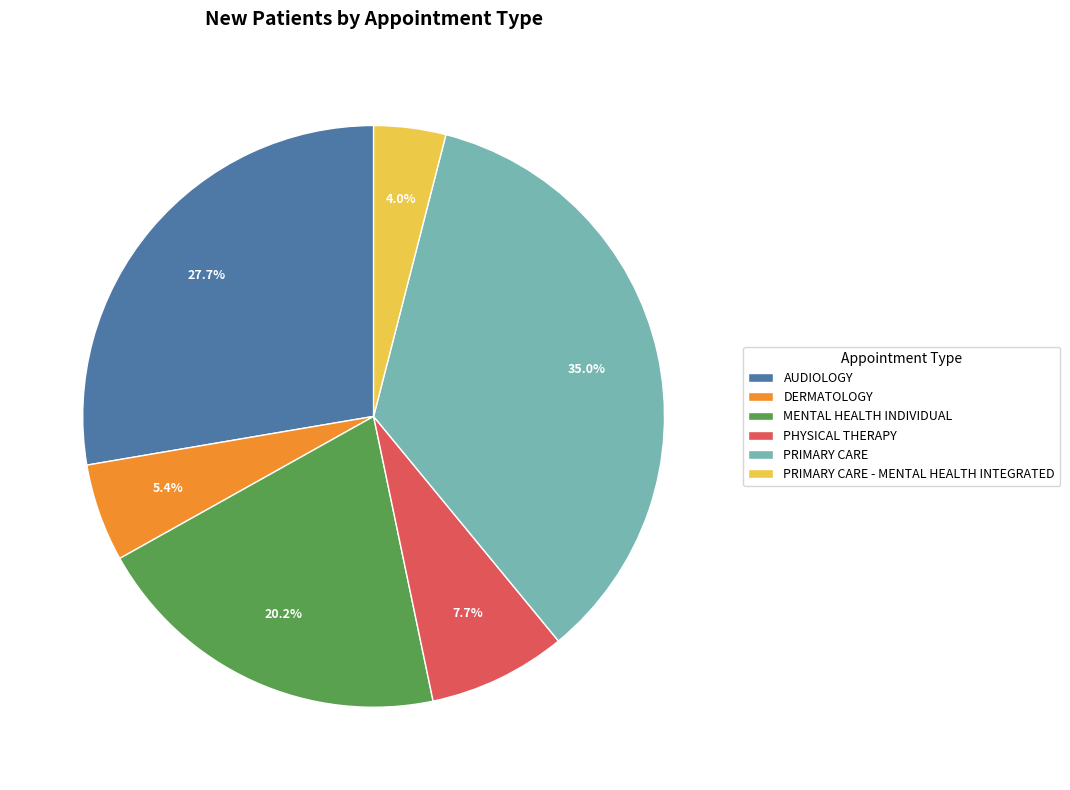

What percentage is the AUDIOLOGY slice, to the nearest percent?

28%